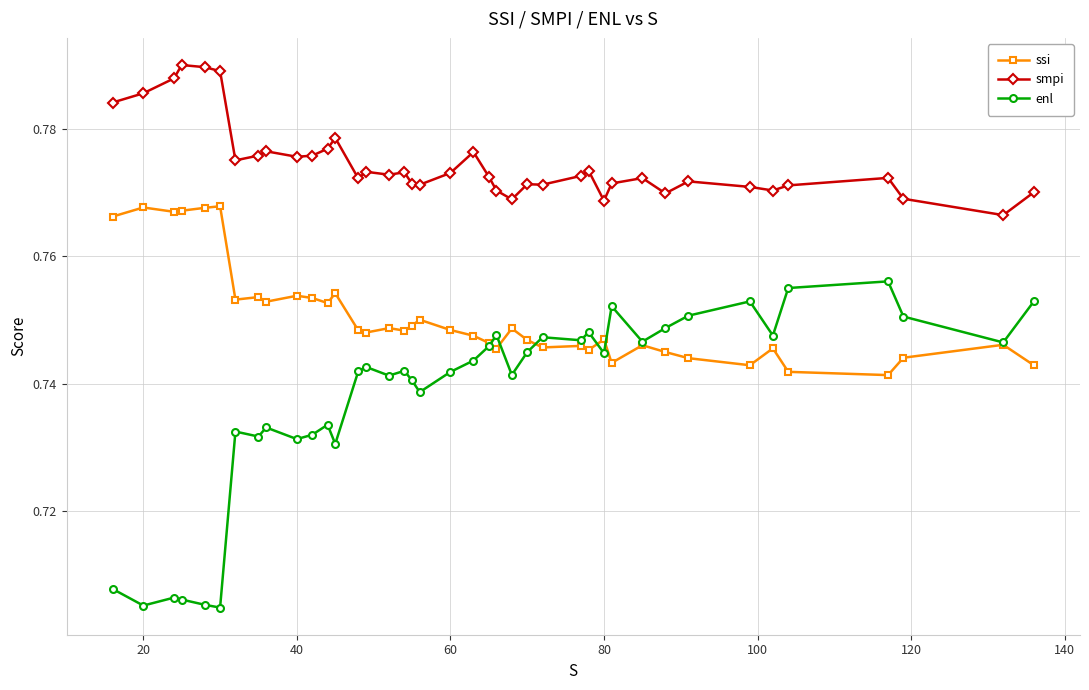

True or false: smpi and ssi cross at least once.

False